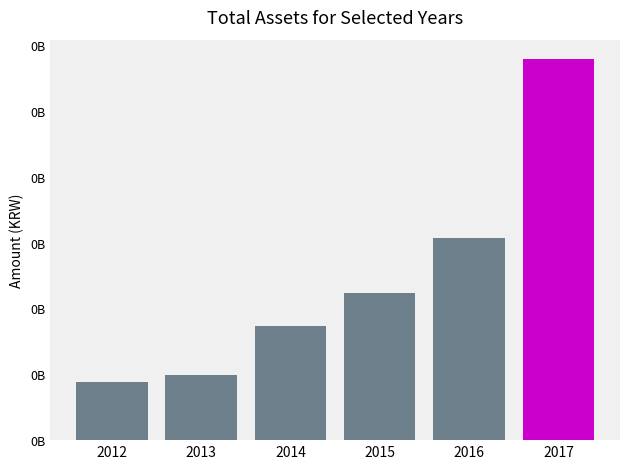

List the labels in order of value, largest first.

2017, 2016, 2015, 2014, 2013, 2012